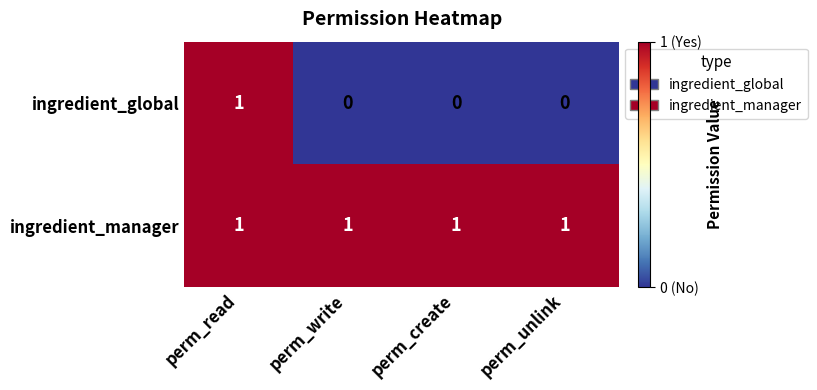

What is the sum of all ingredient_manager values?

4